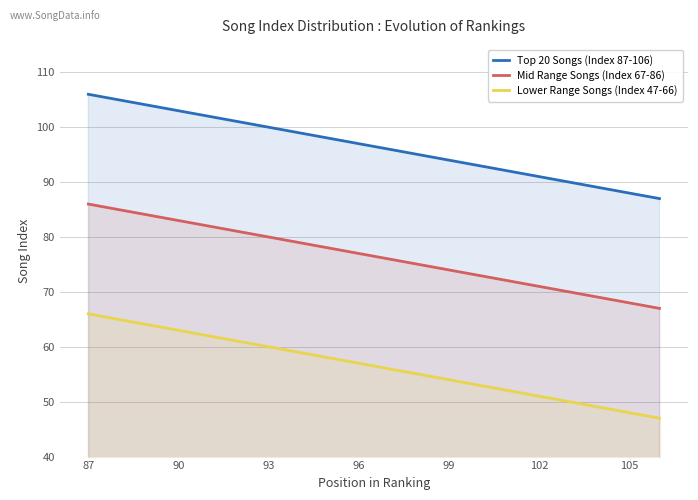

What is the value of the Top 20 Songs (Index 87-106) point at the 11th from the left?

96